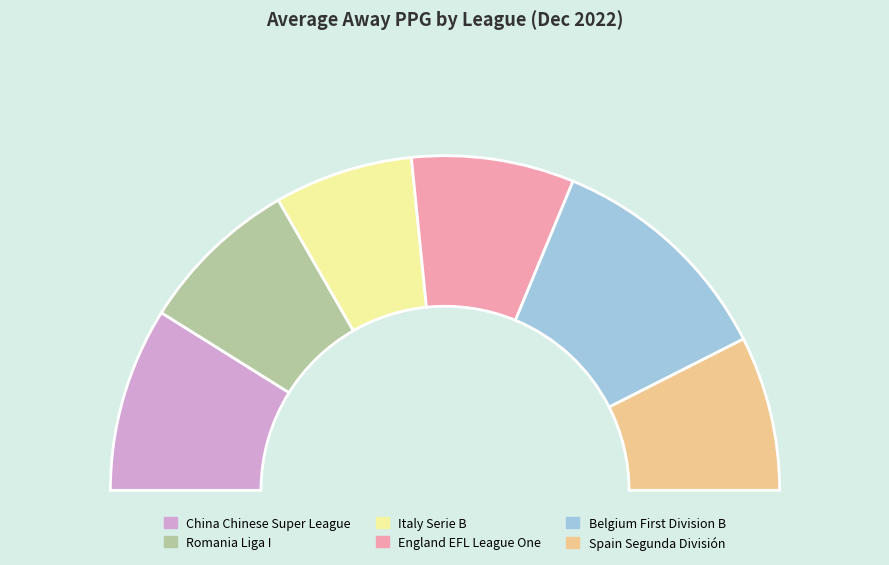

Is the sum of Romania Liga I and England EFL League One greater than half?

No